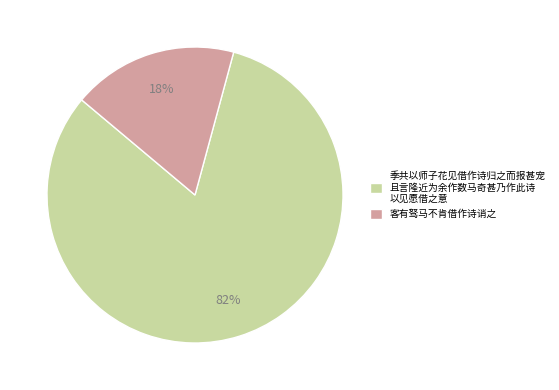

To the nearest percent, what is the difference between the 季共以师子花见借作诗归之而报甚宠 且言隆近为余作数马奇甚乃作此诗 以见愿借之意 and 客有驽马不肯借作诗诮之 slice percentages?

64%